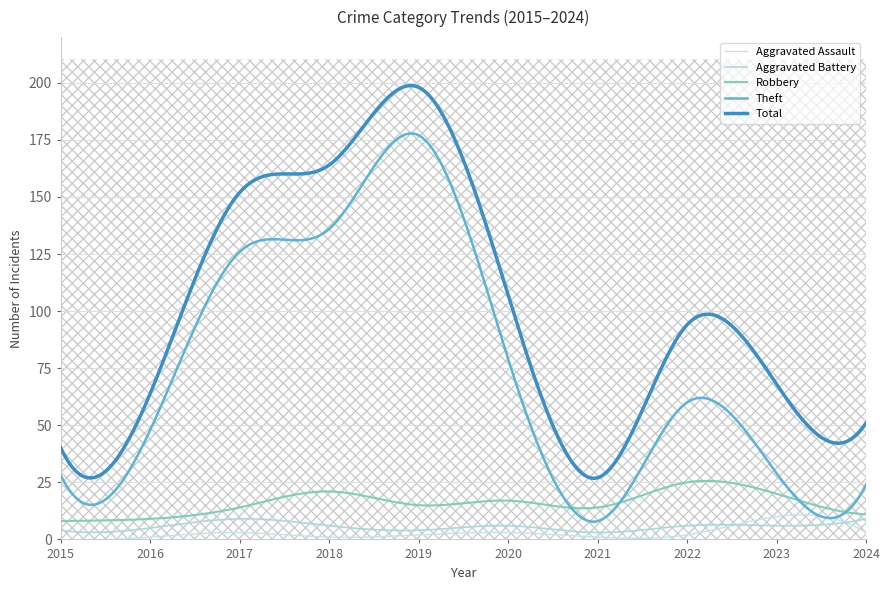

At how many categories does at least one series exceed 140?

3